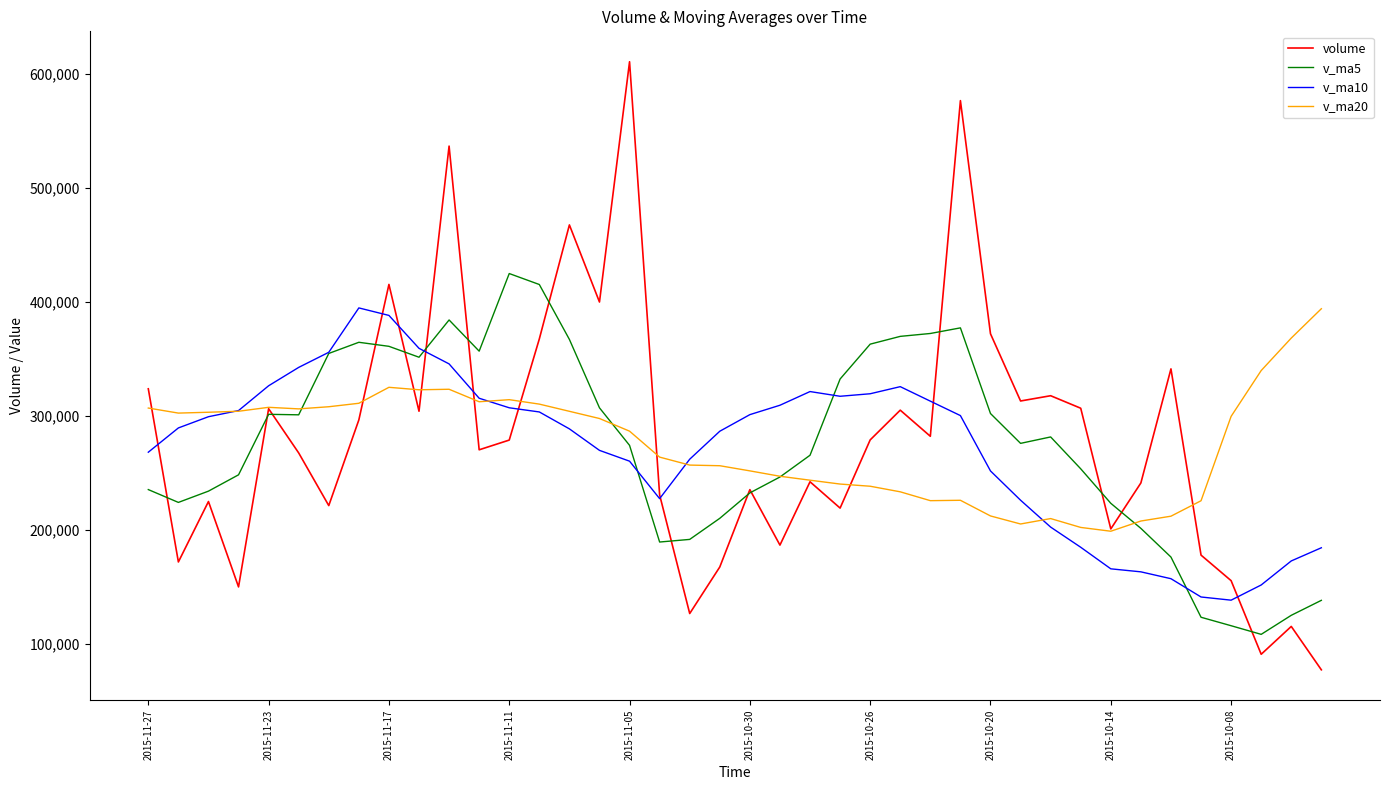

What is the maximum value for volume?

610528.8